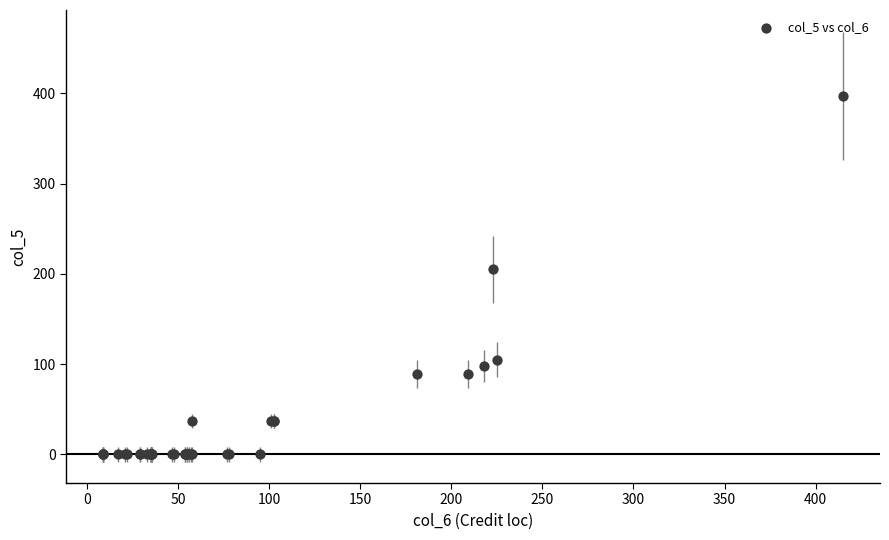

What Y value in the scatter plot is closest to 198?

205